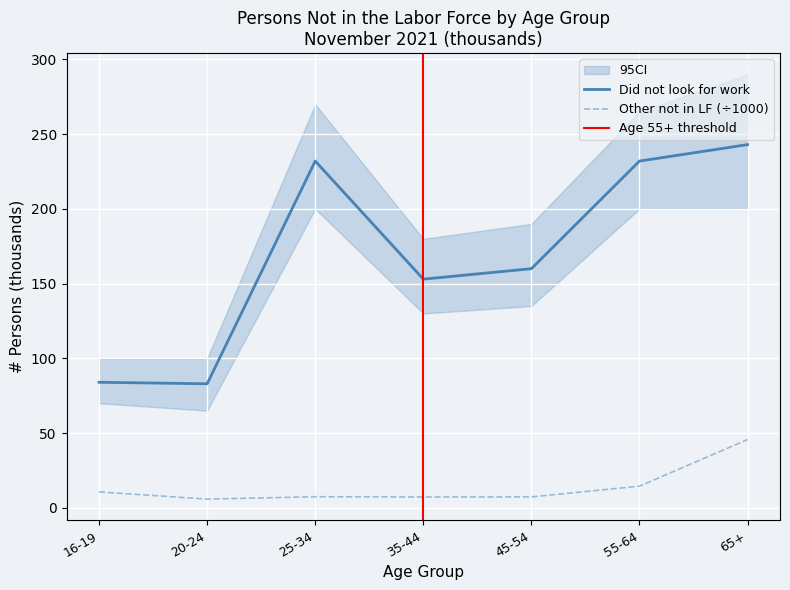

How many categories are shown in the chart?

7